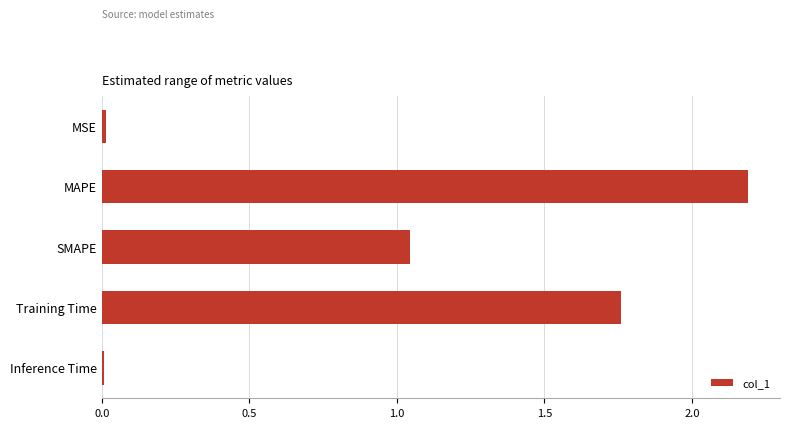

Between Inference Time and SMAPE, which is larger?

SMAPE